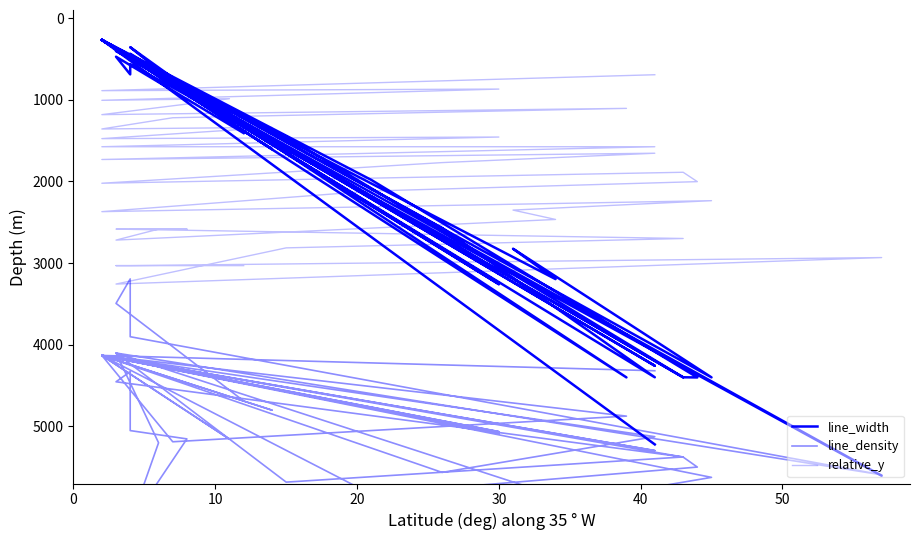

How many interior local peaks does the line_density series have?

12